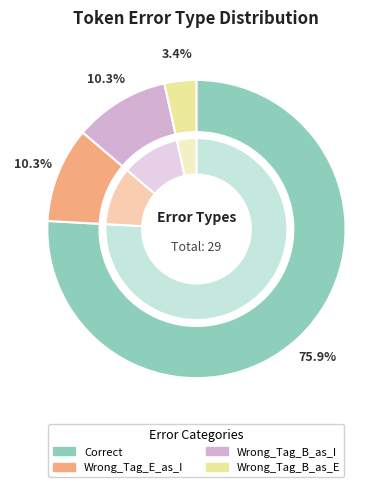

What is the change in value from Correct to Wrong_Tag_B_as_E?

-21